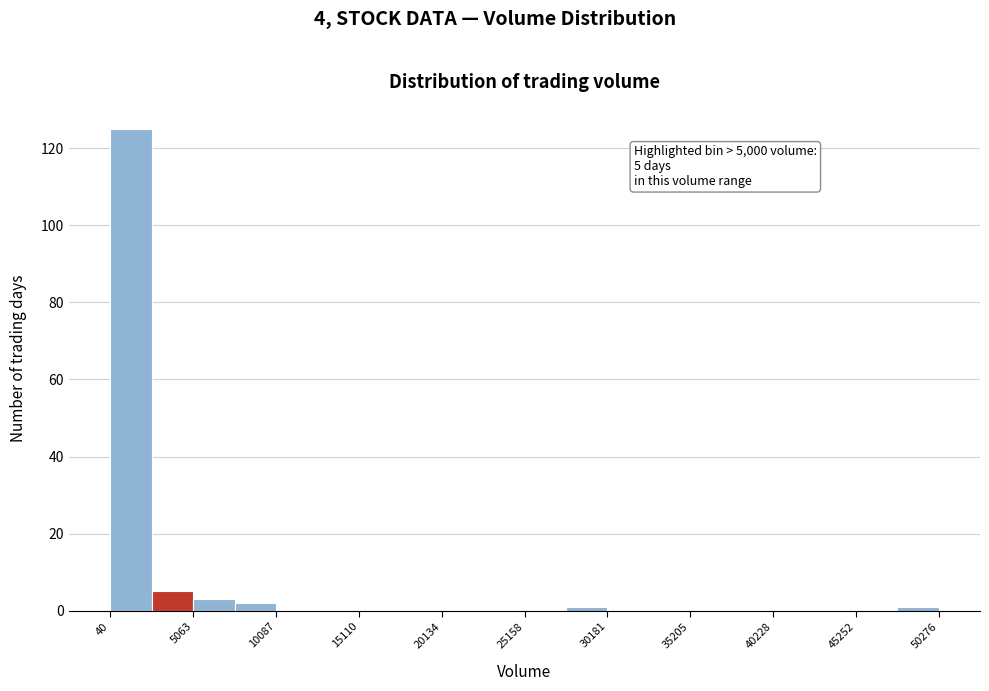

Around what value on the x-axis is the tallest bar? Give the approximate position of its centre, as read against the axis.

1000